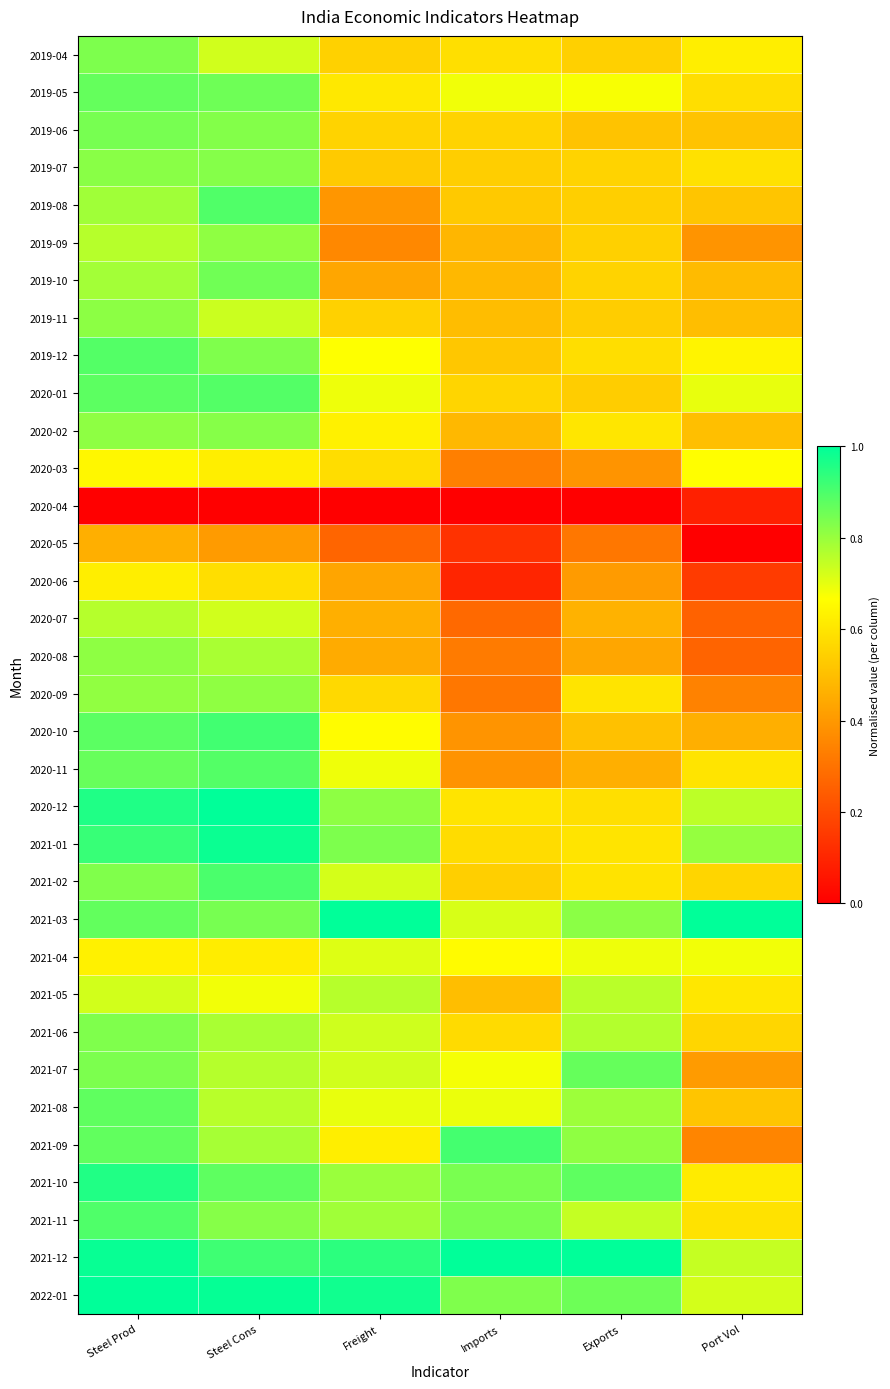

At which category is the sum across all series the highest?

Steel Prod